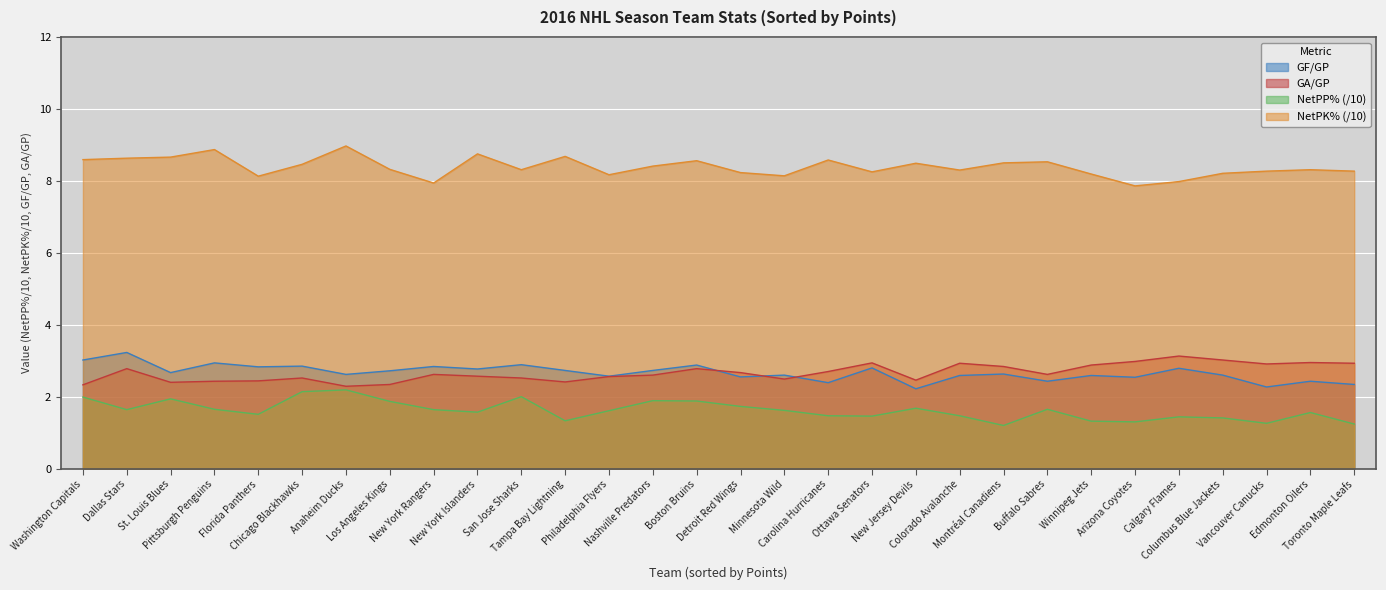

At how many categories does at least one series exceed 4?

30